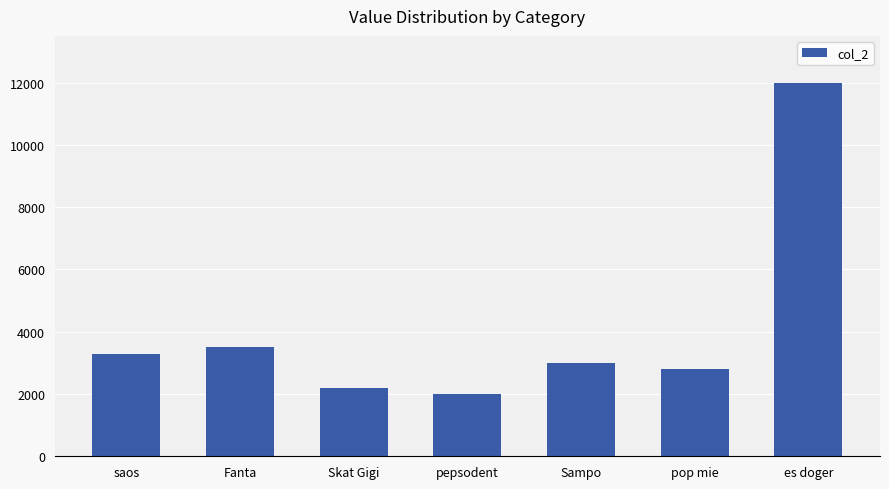

What is the label of the 3rd bar from the left?

Skat Gigi